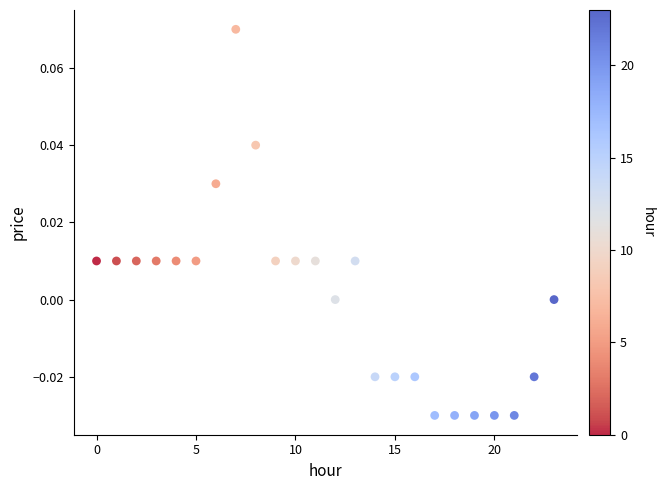

How many points are shown in the scatter plot?

24